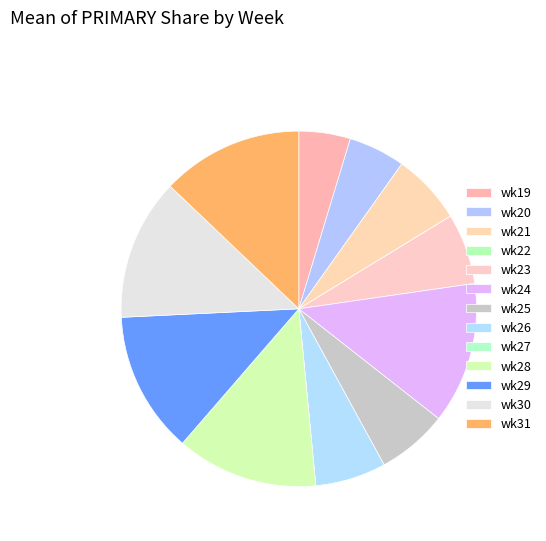

How many segments does this pie chart have?

13